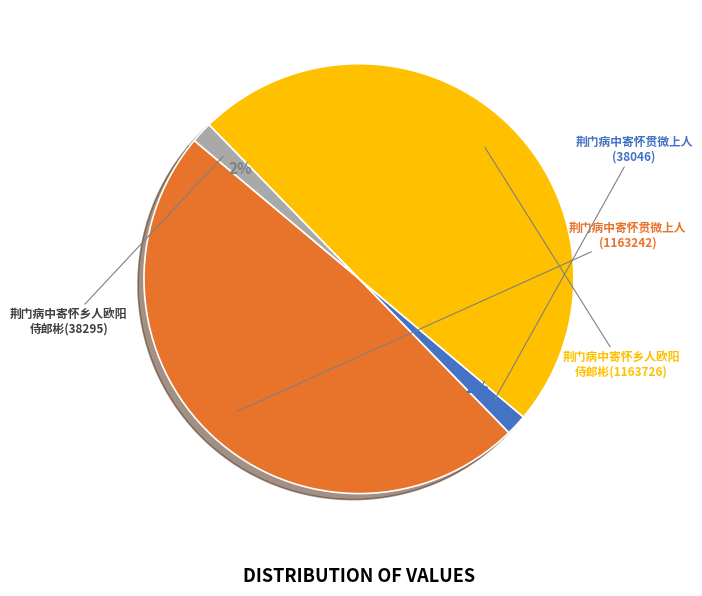

Does any single category account for the majority?

No